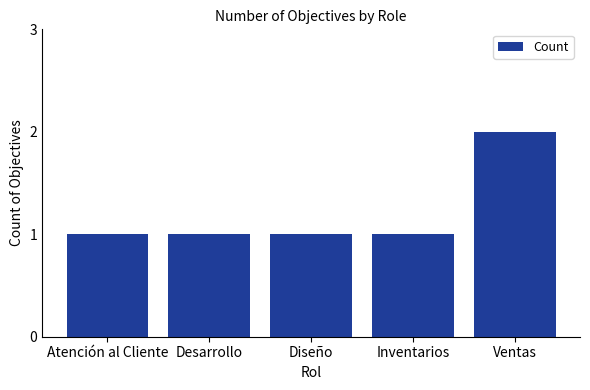

At which category does the chart reach its peak across all series?

Ventas